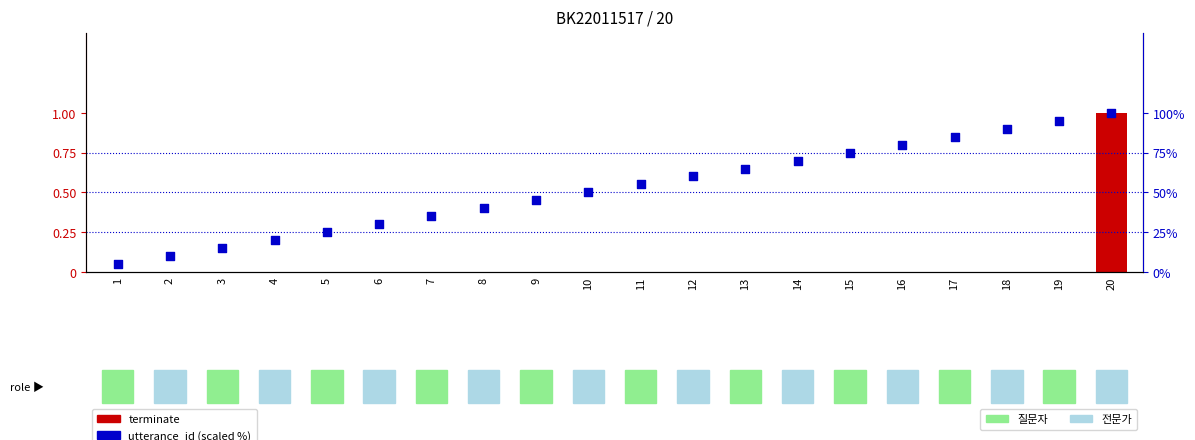

At which category is the sum across all series the highest?

20